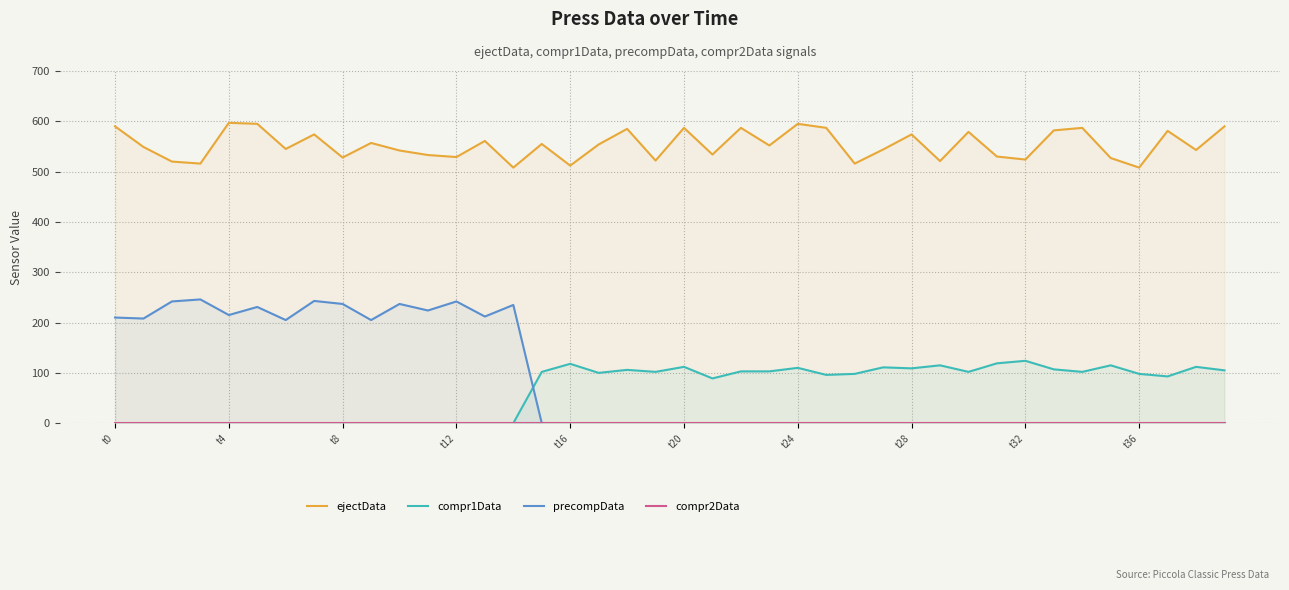

Which series ends up on top after the final intersection of compr1Data and precompData?

compr1Data